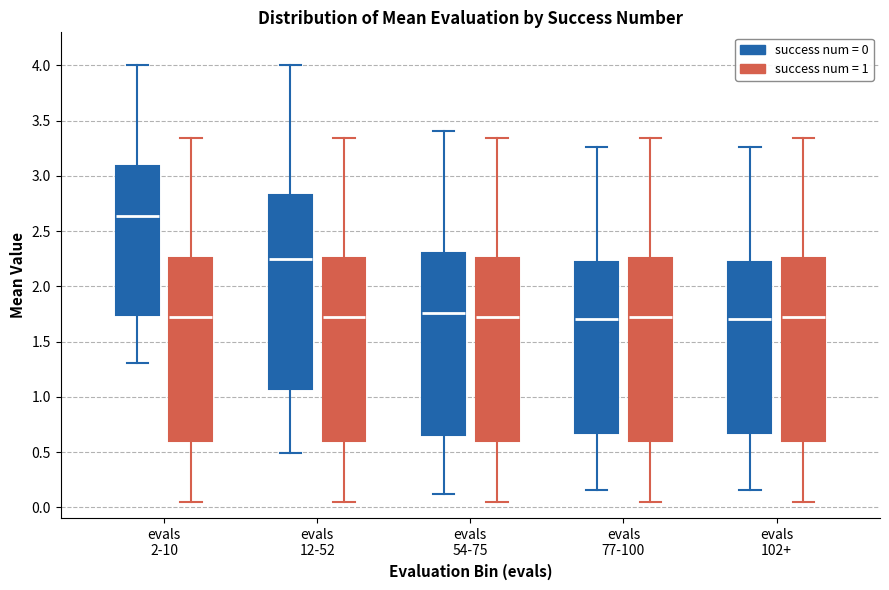

Comparing the boxes themselves (not the whiskers), which one is the tallest?

evals 12-52 (success num = 0)